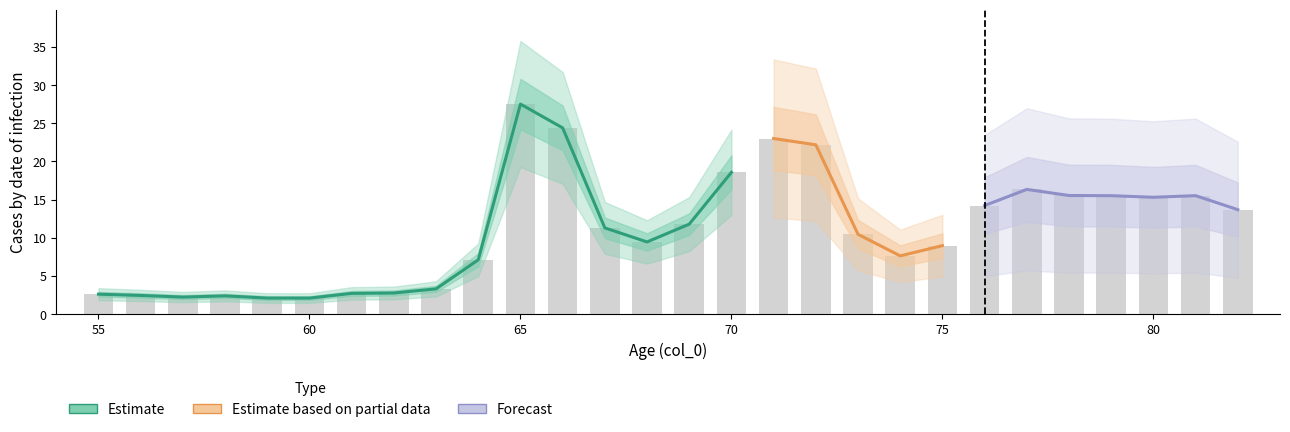

Which has a higher value, 71 or 73?

71